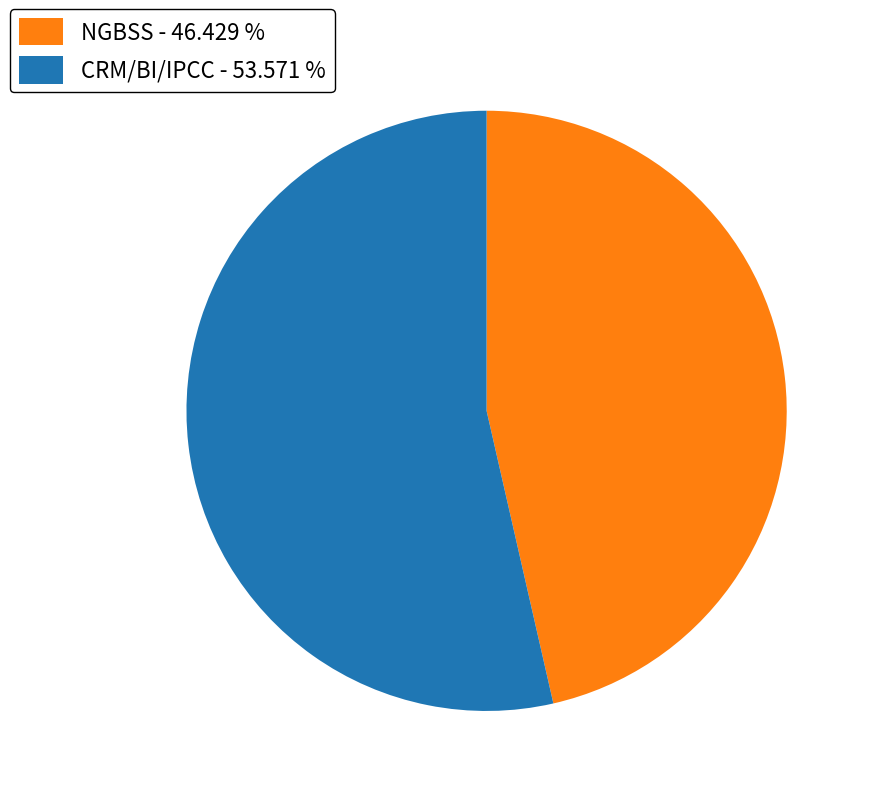

Which slice is the smallest?

NGBSS